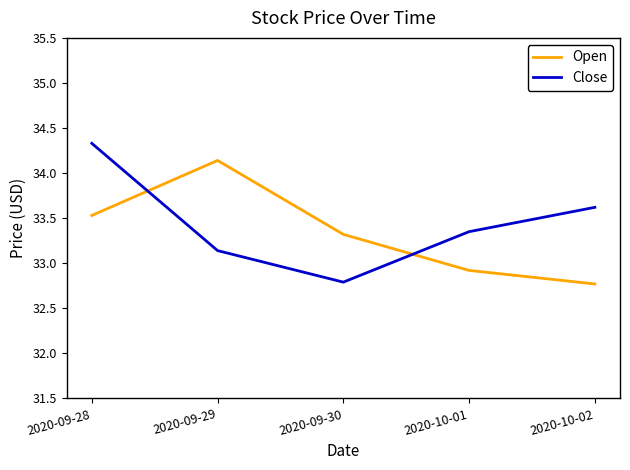

At which category is the sum across all series the highest?

2020-09-28